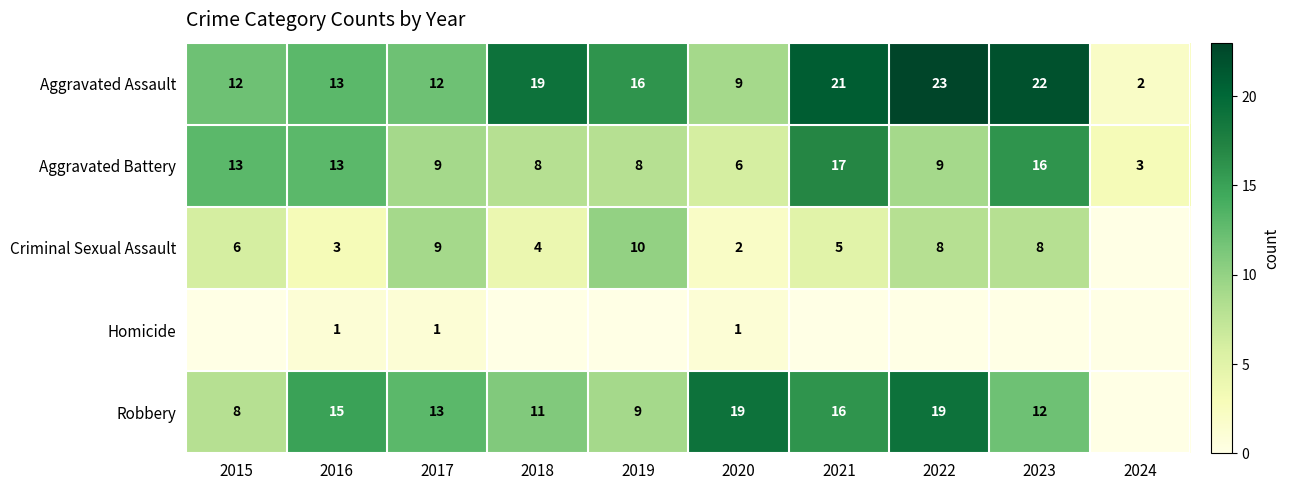

Which category has the lowest value in the Aggravated Battery series?

2024